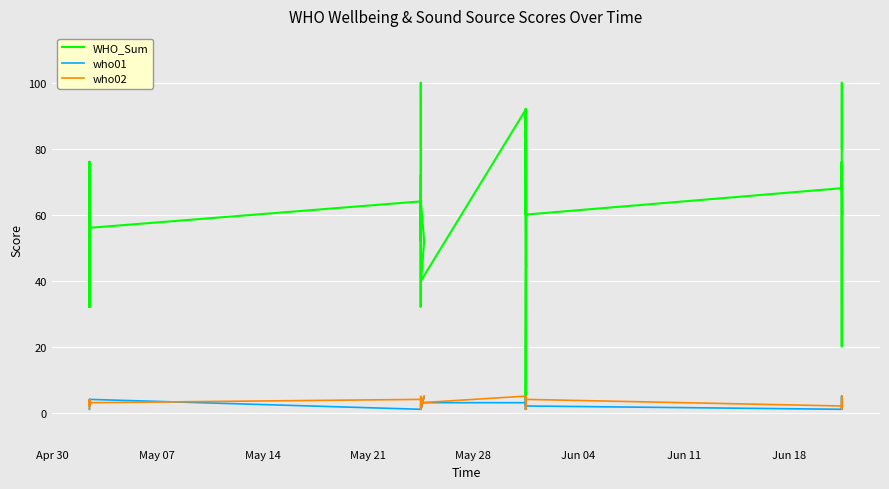

True or false: who02 and WHO_Sum intersect in this chart.

False